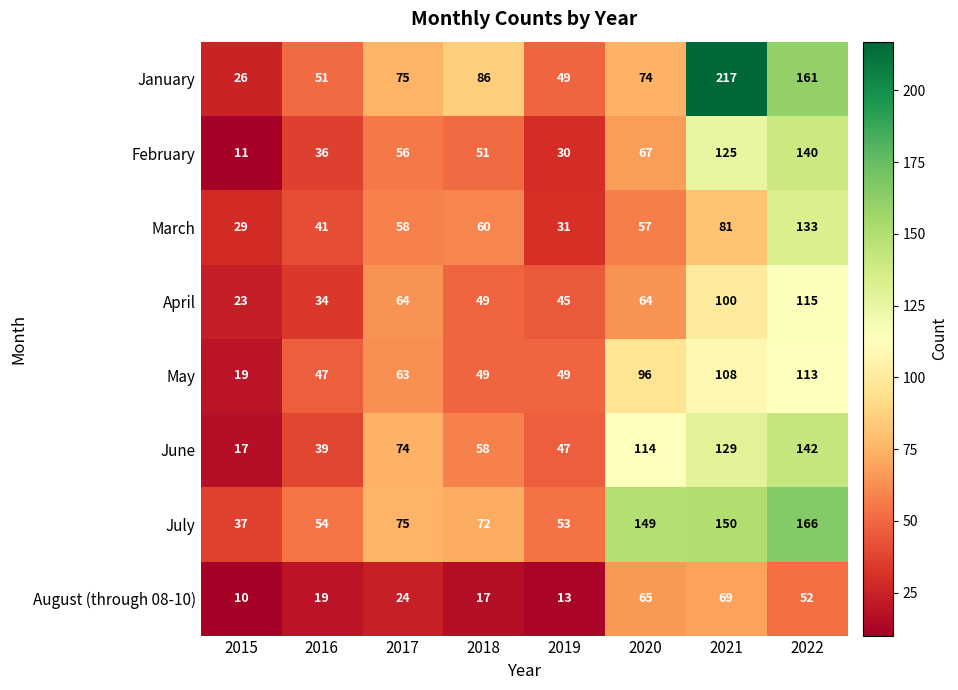

What value does the April series have at 2015?

23